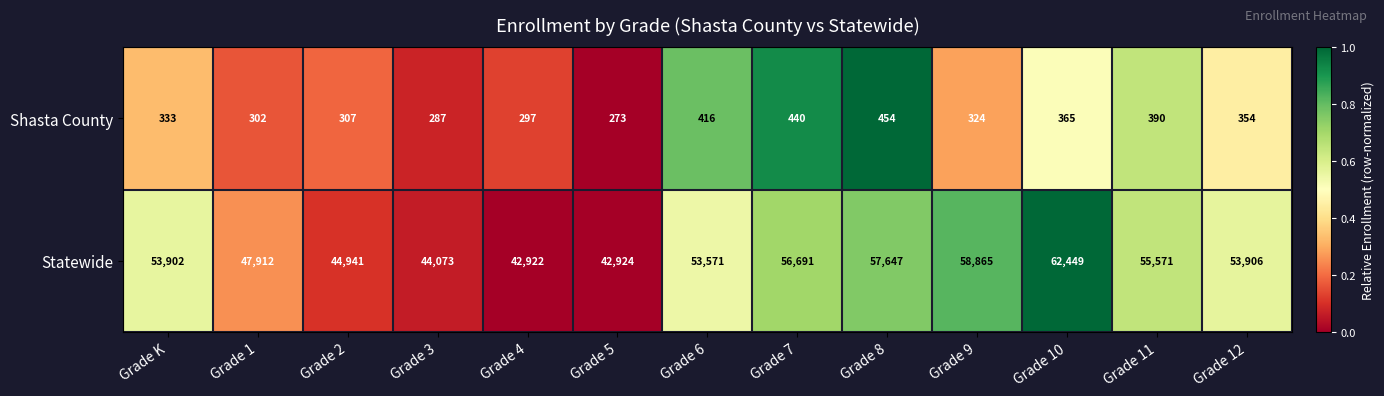

True or false: Statewide has a value of 55571 at Grade 11.

True